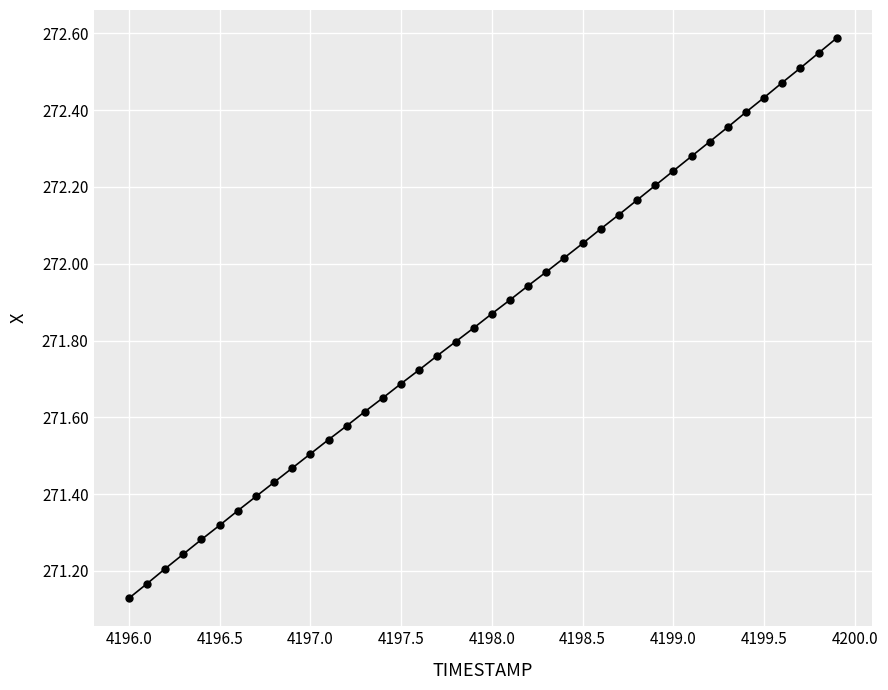

What is the range of Y values (max minus min)?

1.5